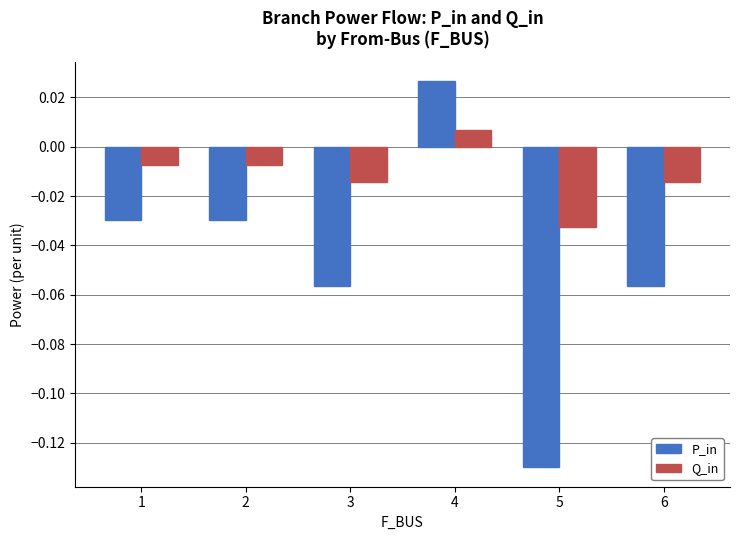

The value of P_in at 1 is -0.1. True or false?

False